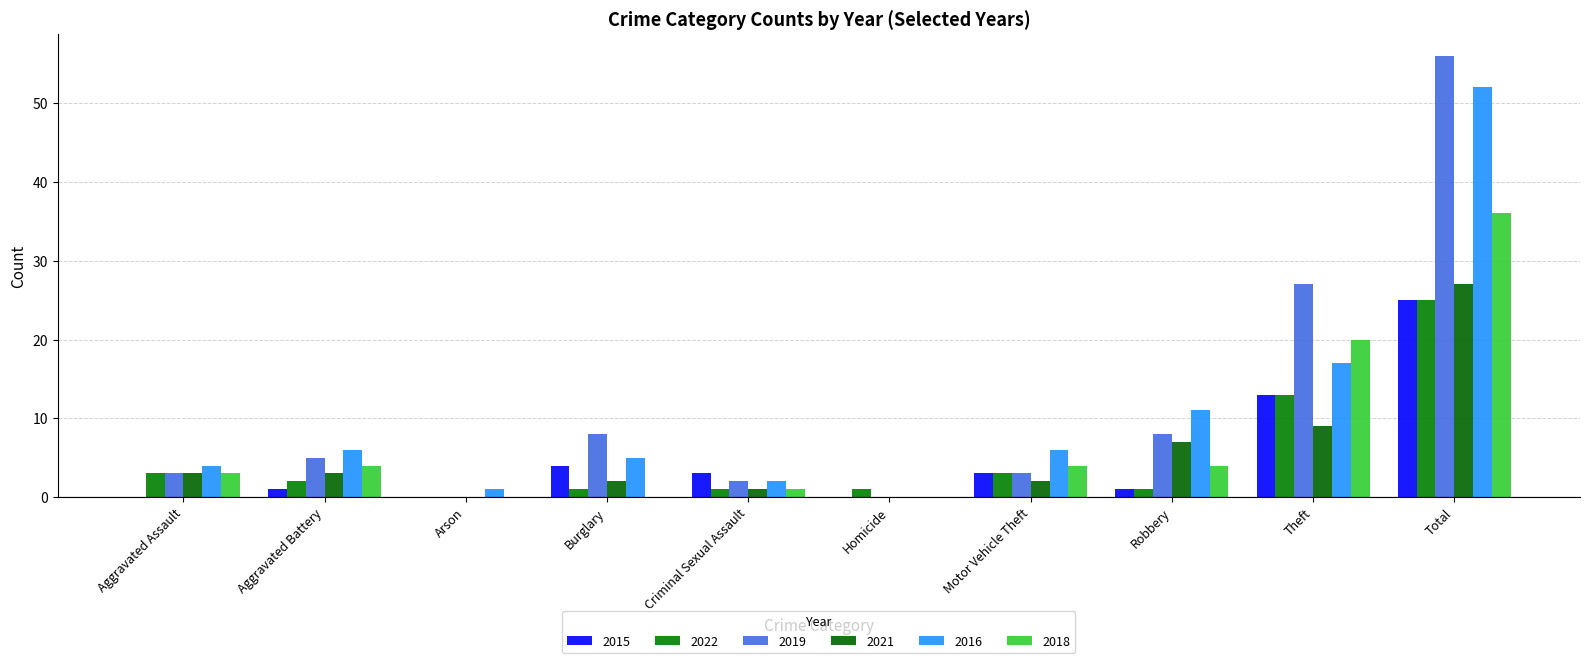

List the labels in order of 2016 value, largest first.

Total, Theft, Robbery, Aggravated Battery, Motor Vehicle Theft, Burglary, Aggravated Assault, Criminal Sexual Assault, Arson, Homicide